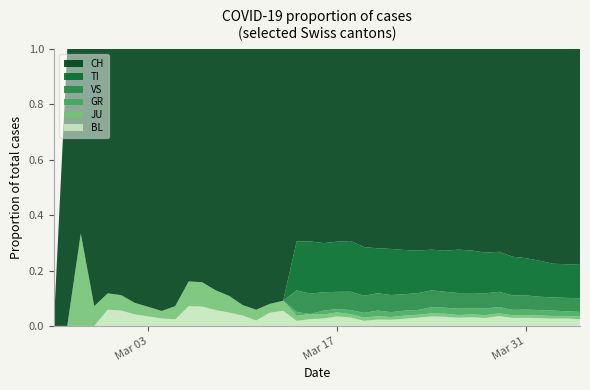

What are all the series names shown in the legend?

CH, TI, VS, GR, JU, BL